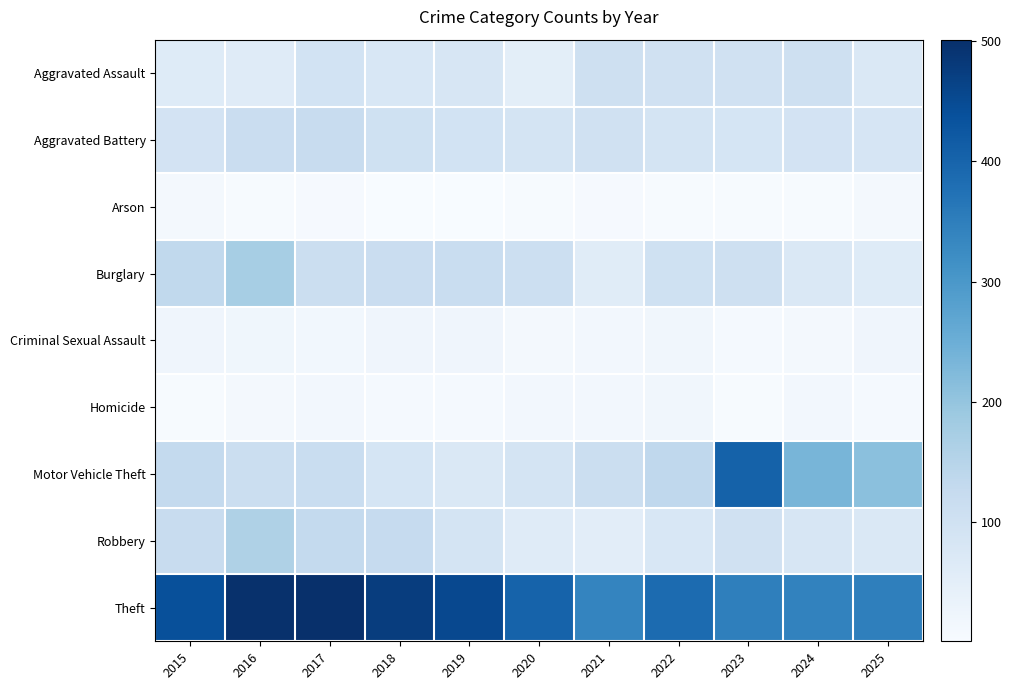

Between 2021 and 2024, which series saw the biggest shift?

Motor Vehicle Theft